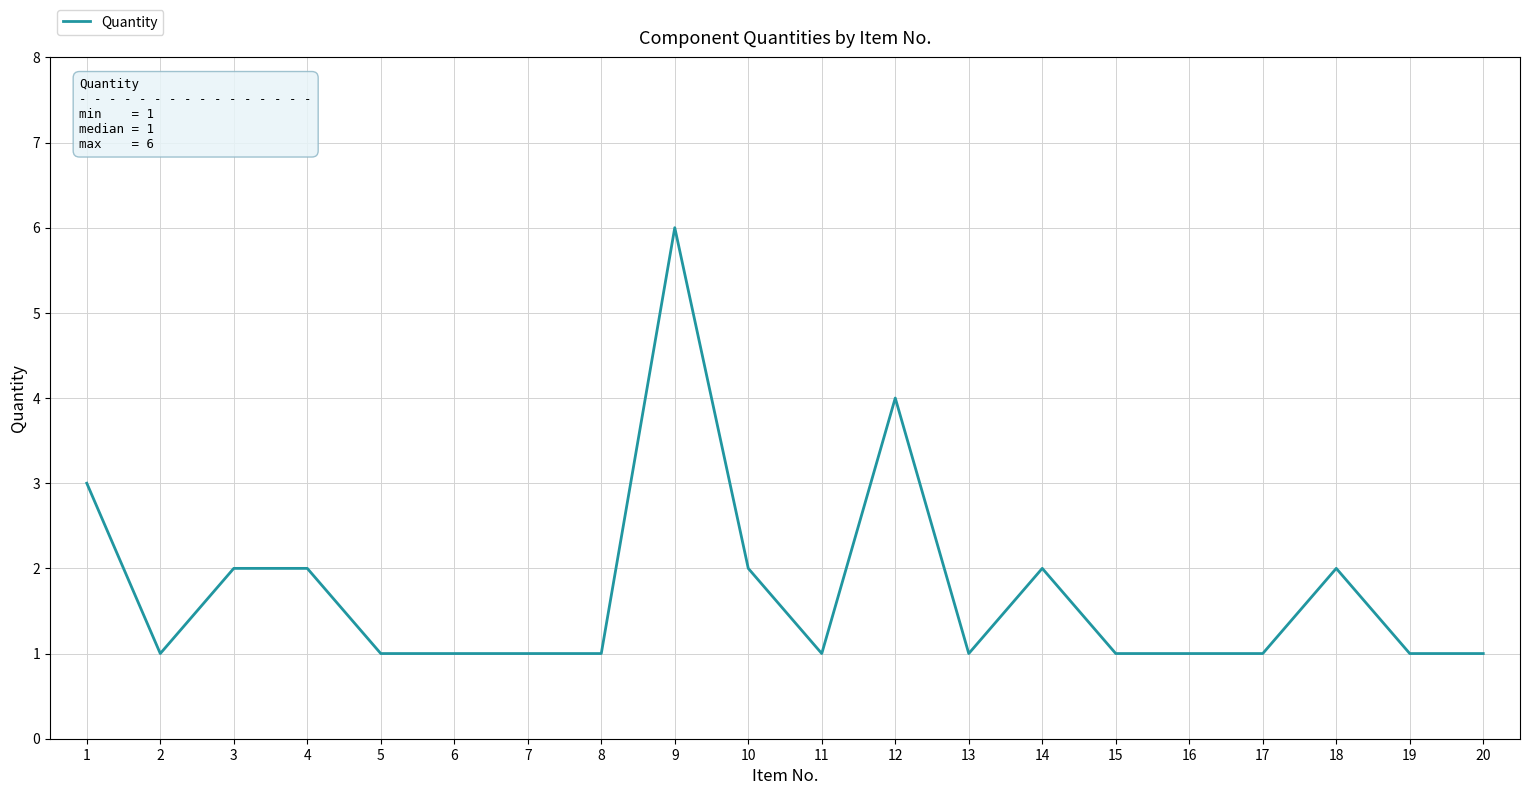

What is the smallest value displayed?

1